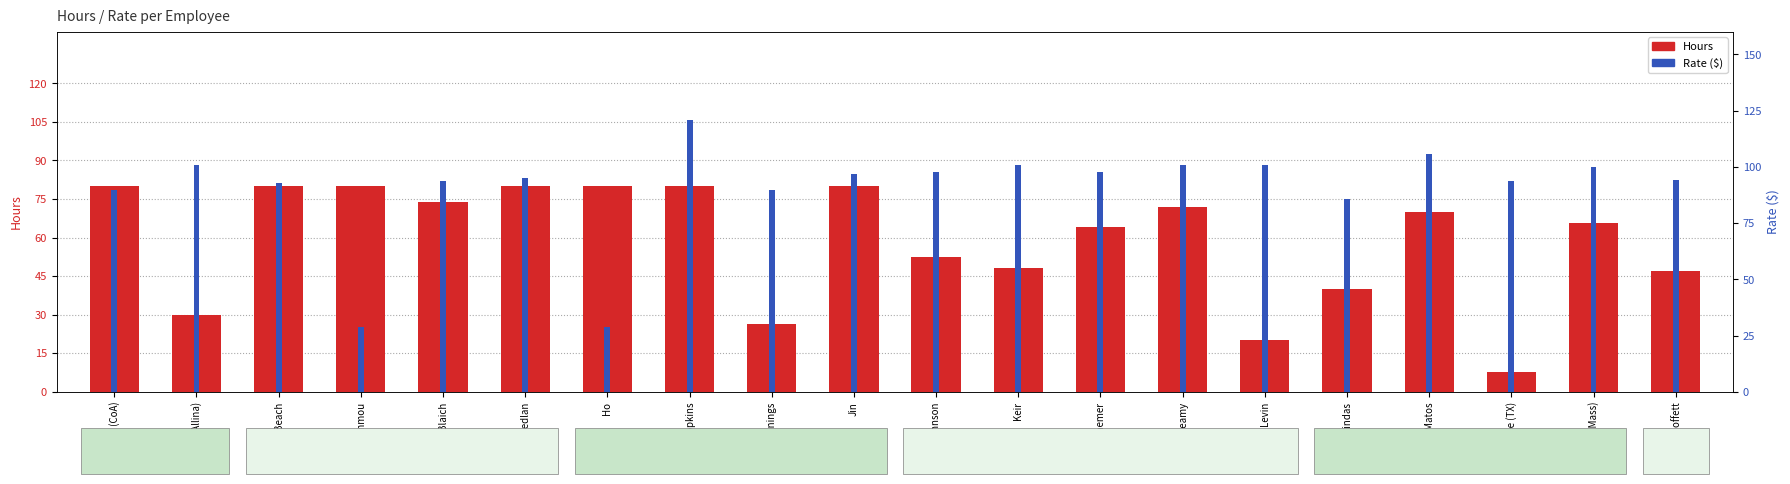

What is the value of the Rate bar at the 17th from the left?

105.8